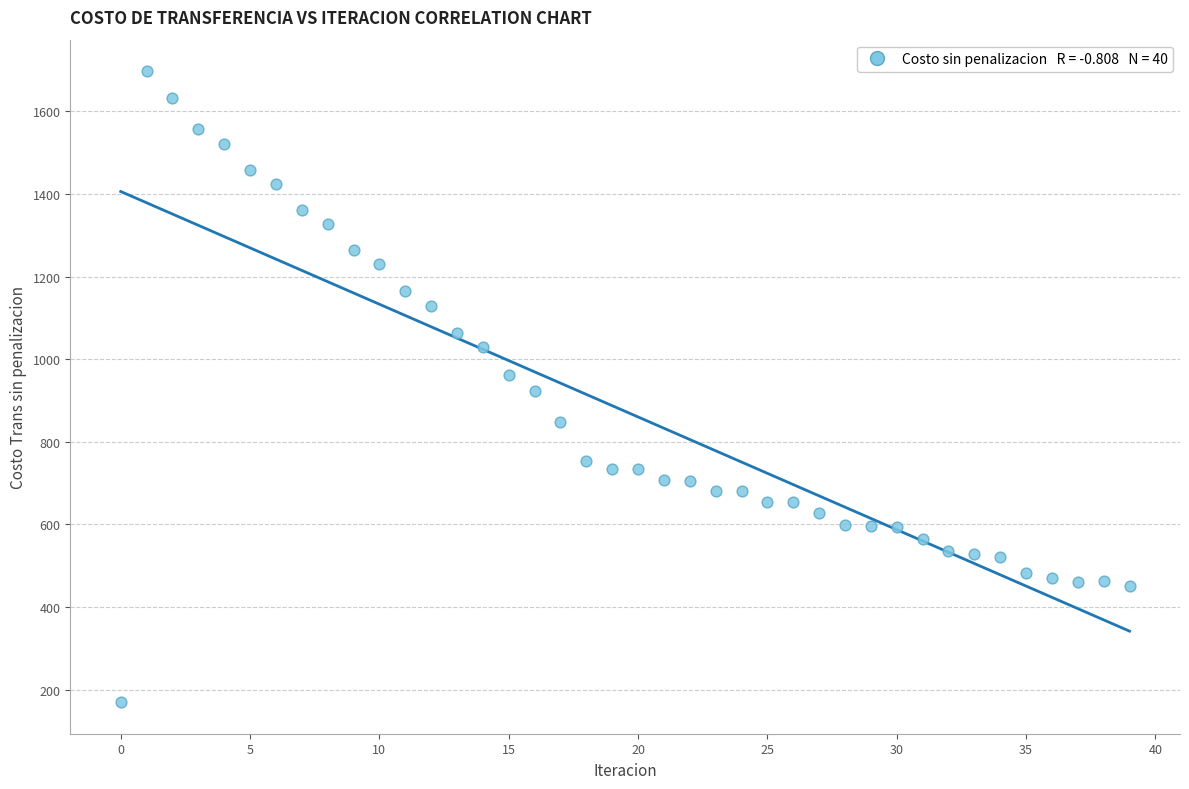

What is the range of Y values (max minus min)?

1527.3